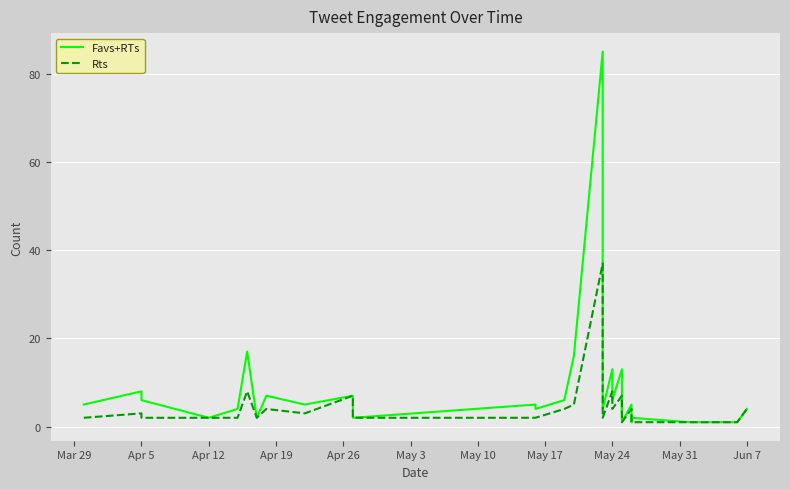

Which series has the largest range (max minus min)?

Favs+RTs